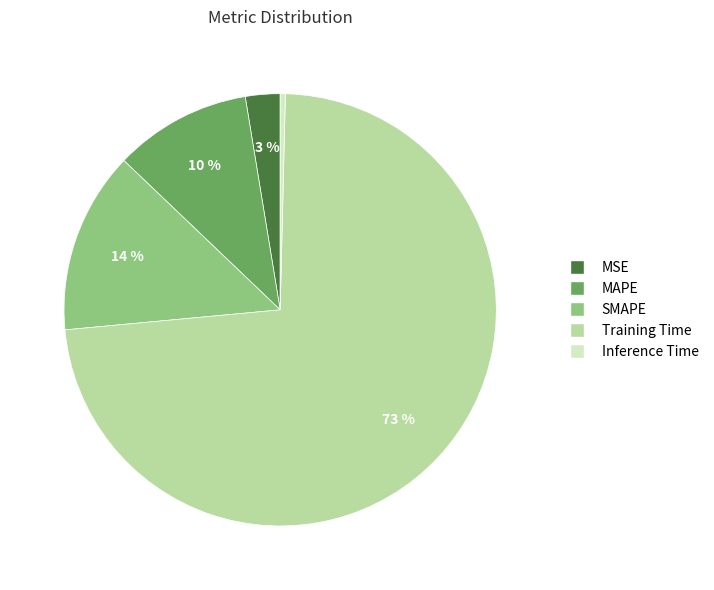

Does any single category account for the majority?

Yes